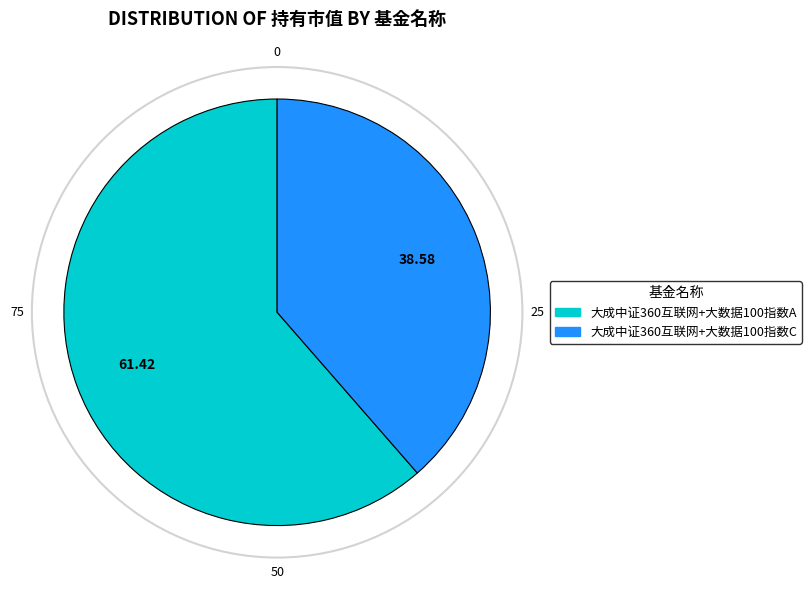

Which slice is the smallest?

大成中证360互联网+大数据100指数C